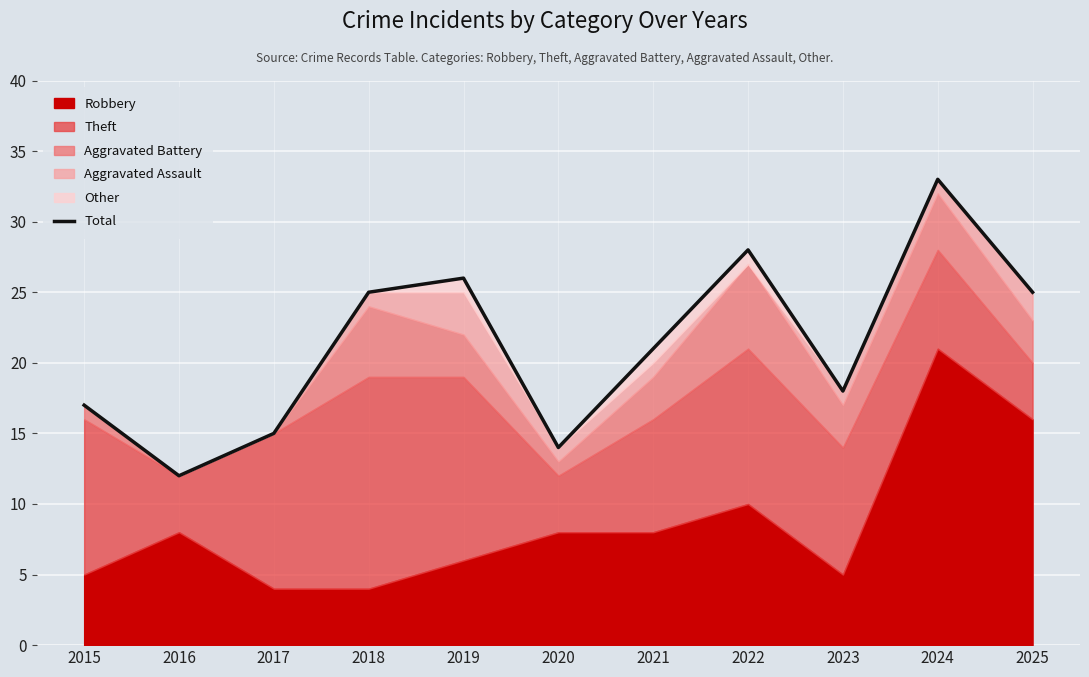

Which category has the lowest value across all series?

2016